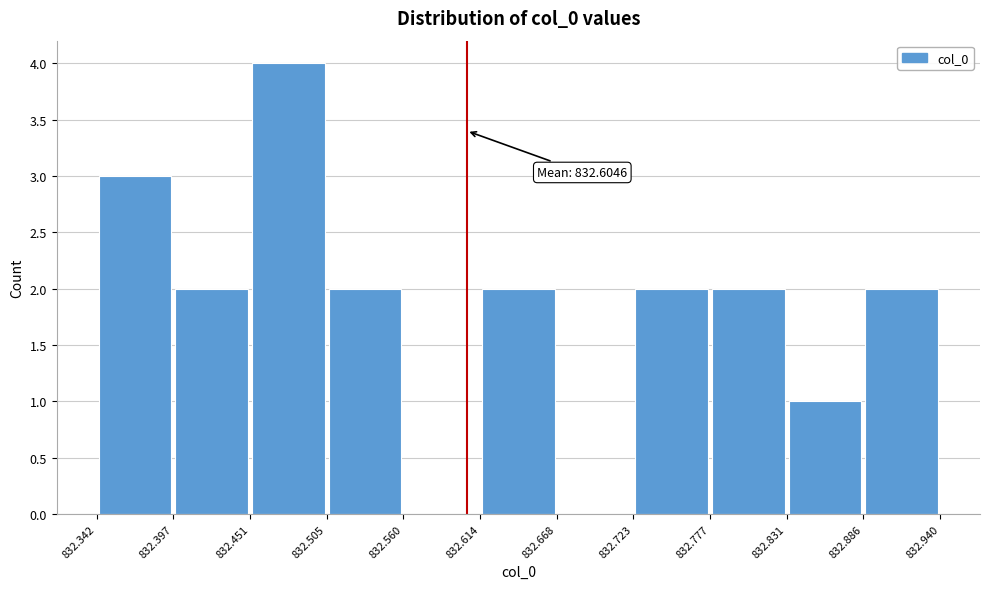

Which range on the x-axis has the tallest bar?

832.451 to 832.505